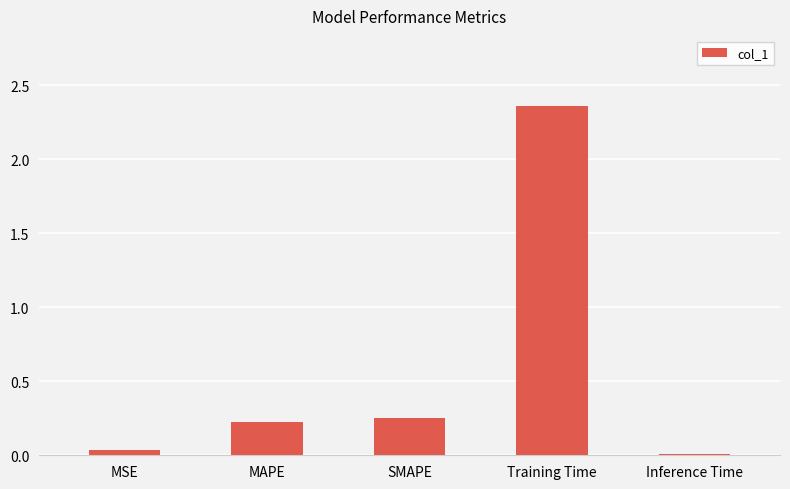

Which has a higher value, MSE or MAPE?

MAPE